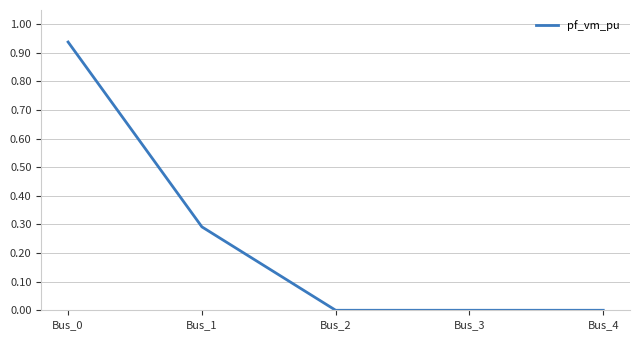

Count the number of categories in the chart.

5